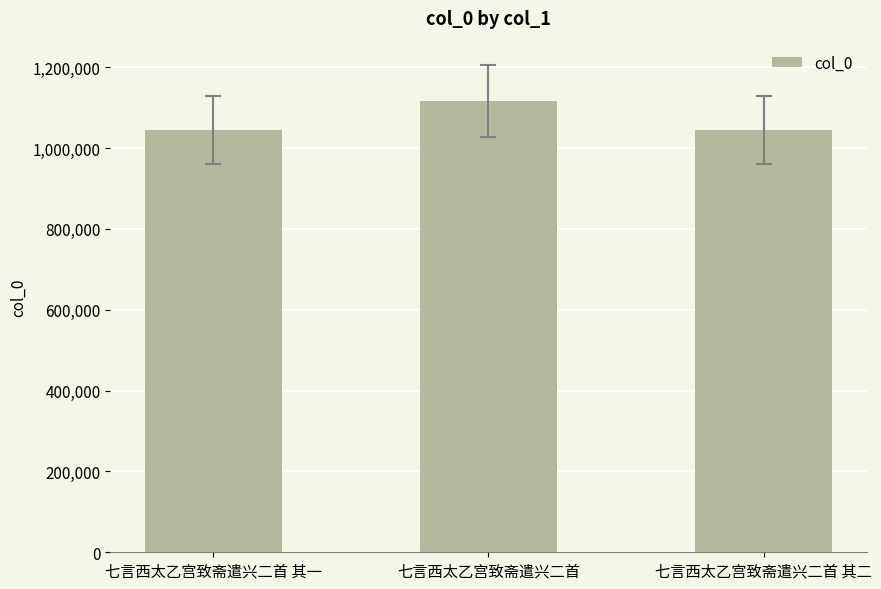

At which category does the chart reach its peak across all series?

七言西太乙宫致斋遣兴二首